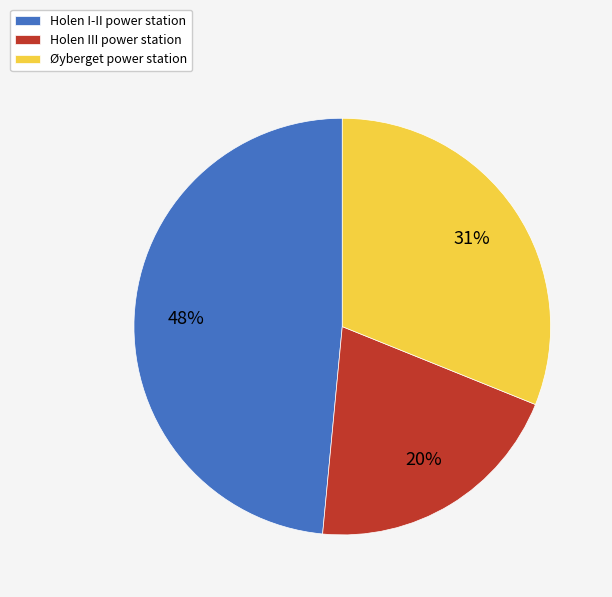

What is the largest slice in the pie chart?

Holen I-II power station